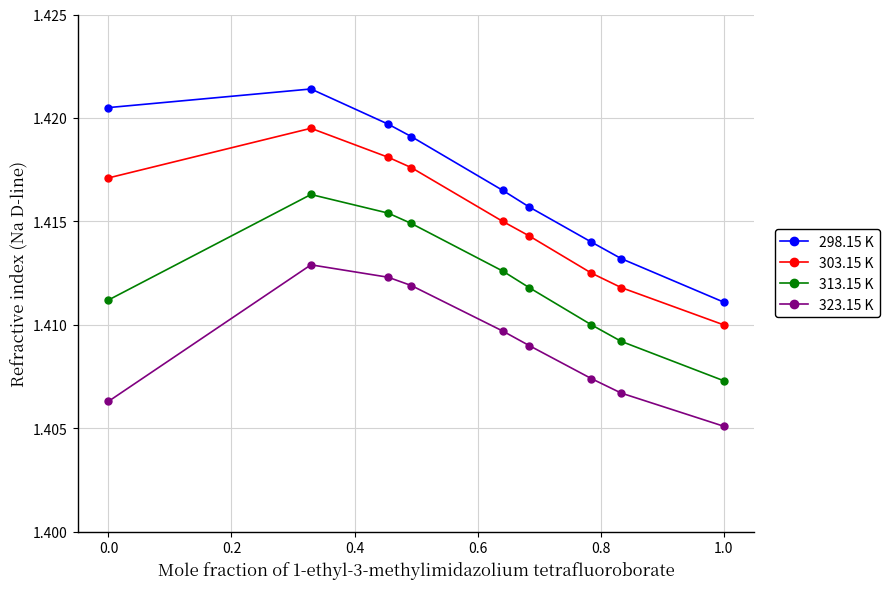

Which series has the largest total across all categories?

298.15 K